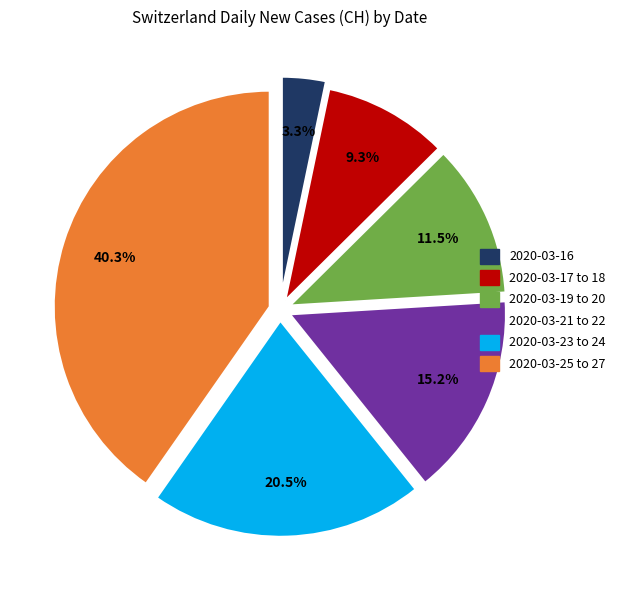

Rank the categories by value from highest to lowest.

2020-03-25 to 27, 2020-03-23 to 24, 2020-03-21 to 22, 2020-03-19 to 20, 2020-03-17 to 18, 2020-03-16